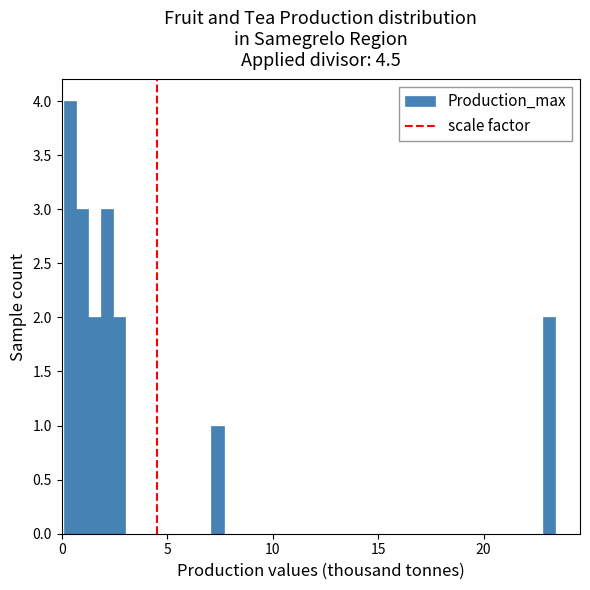

Read against the x-axis, roughly where is the centre of the tallest bar?

0.5